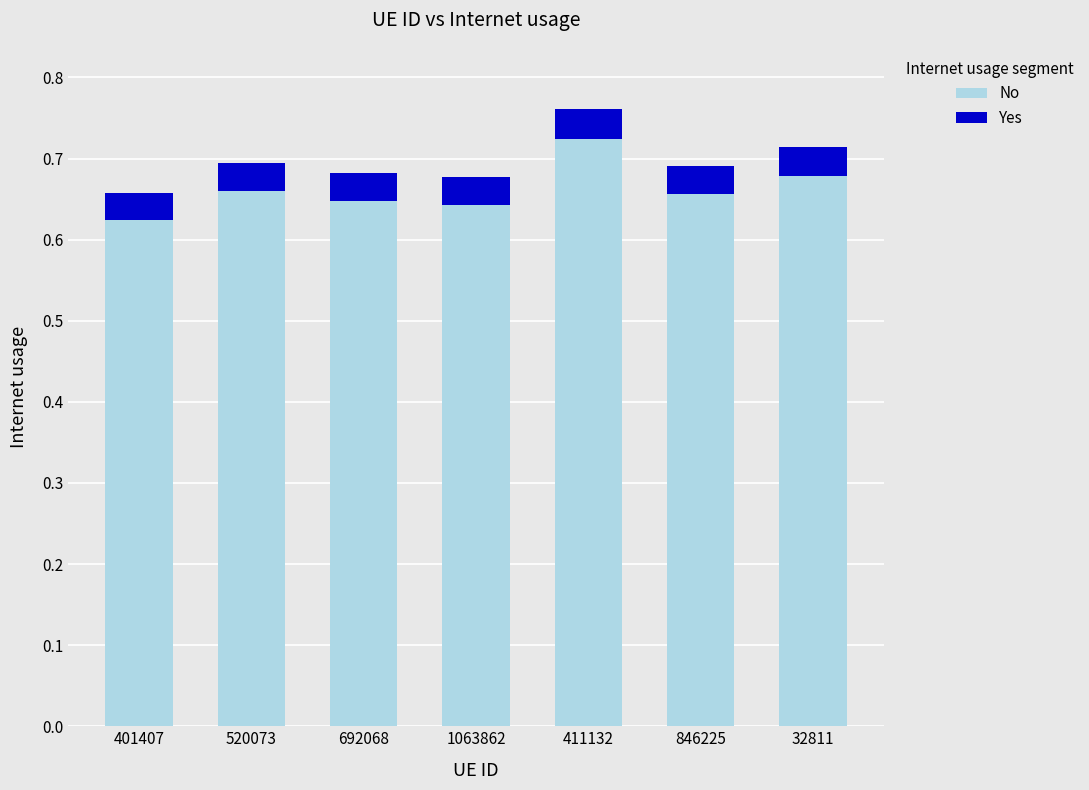

What is the sum of all No values?

4.6